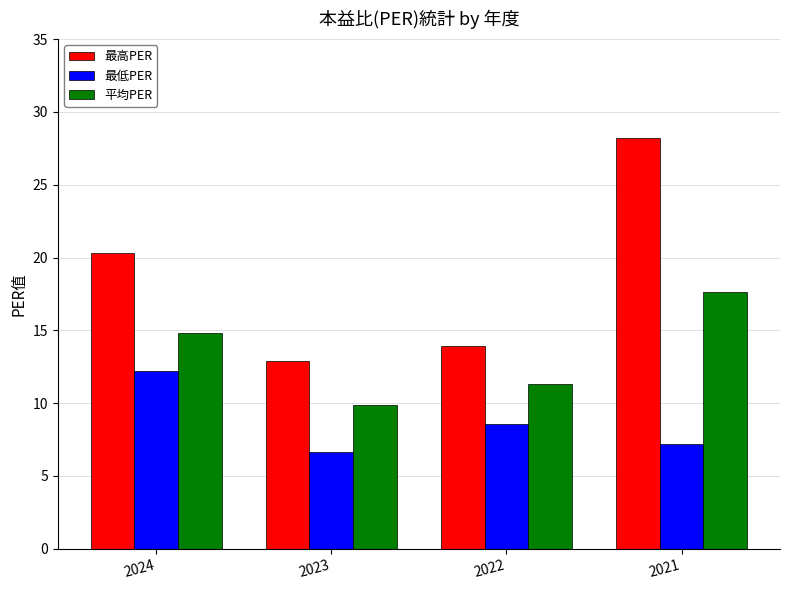

Which series has the largest total across all categories?

最高PER